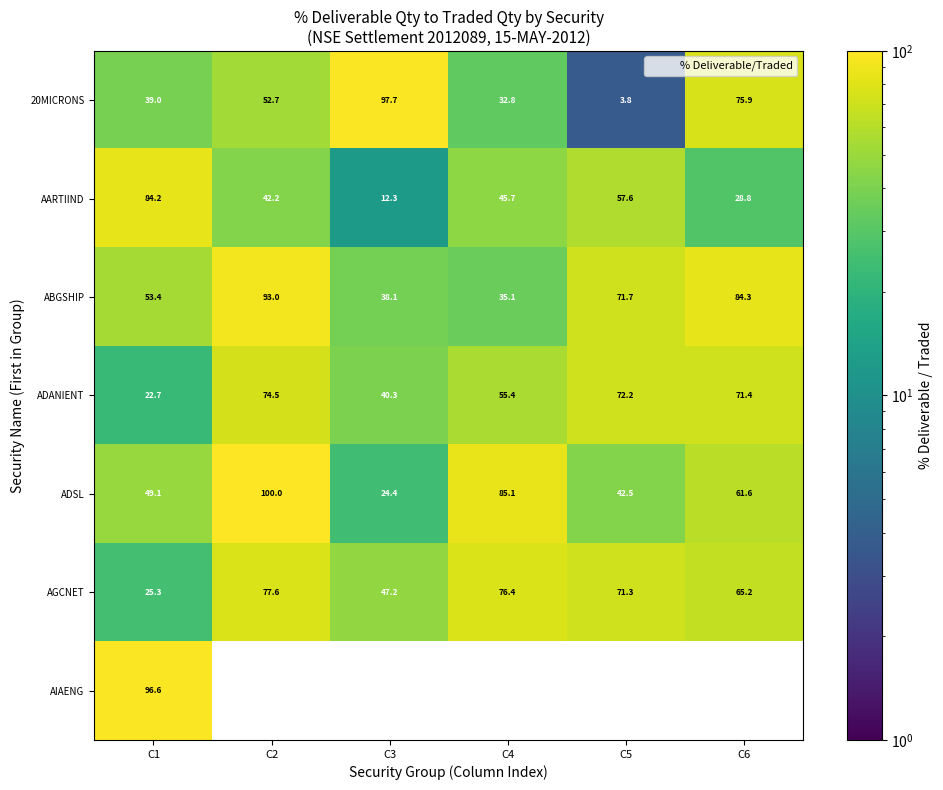

Rank the series by their maximum value, from highest to lowest.

ADSL, 20MICRONS, AIAENG, ABGSHIP, AARTIIND, AGCNET, ADANIENT